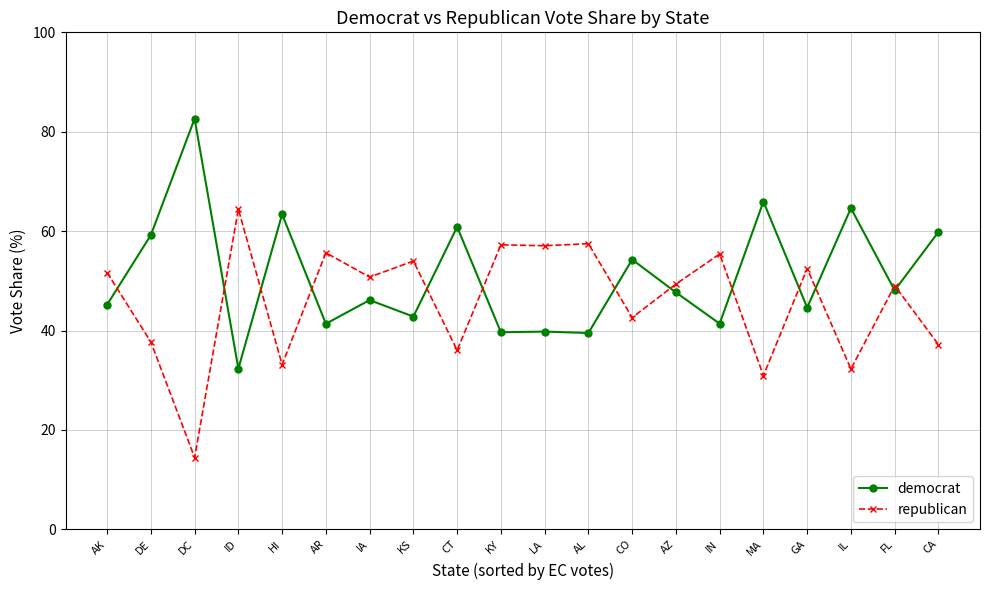

Is it true that democrat equals 39.6 at KY?

True